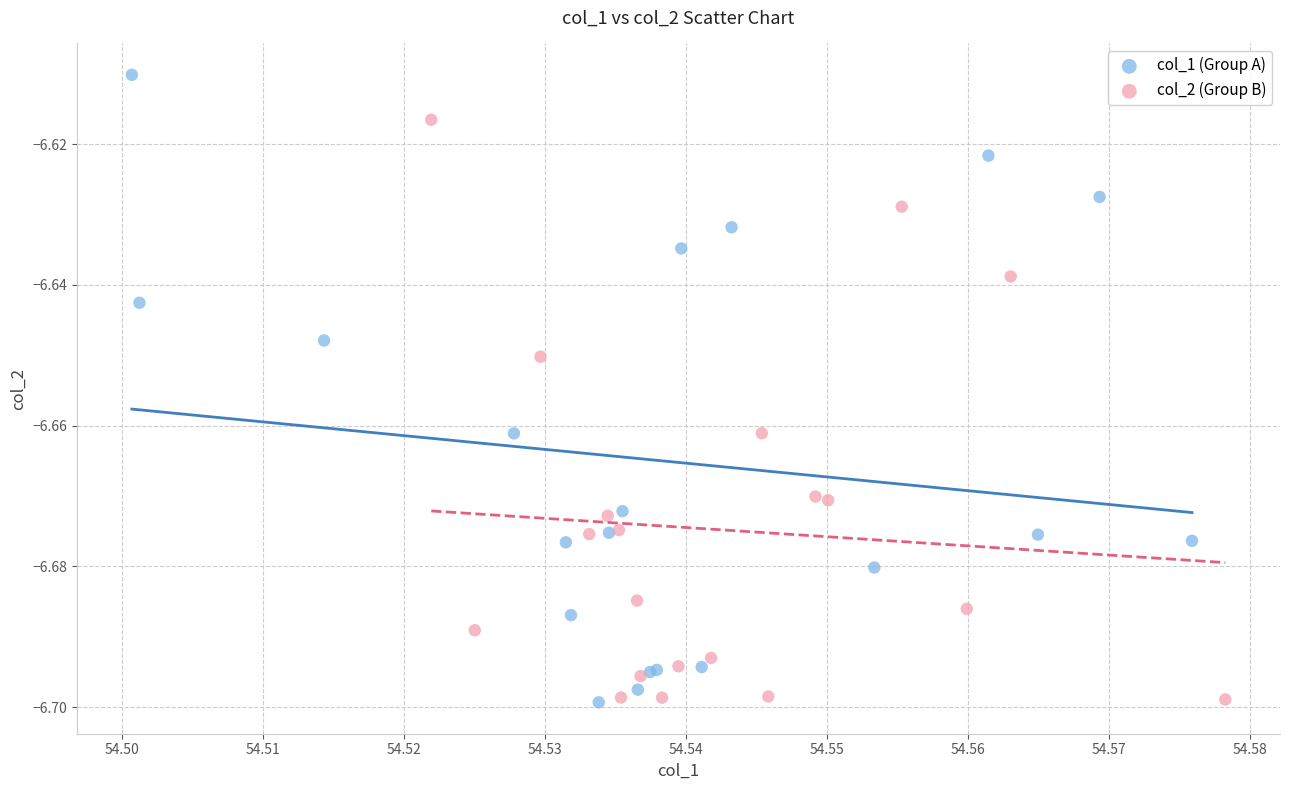

What are all the series names shown in the legend?

col_1 (Group A), col_2 (Group B)